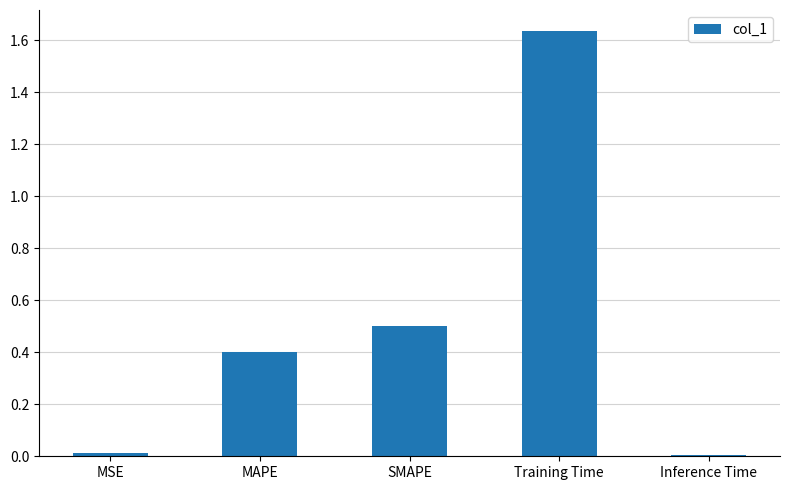

Which has a higher value, Training Time or MSE?

Training Time